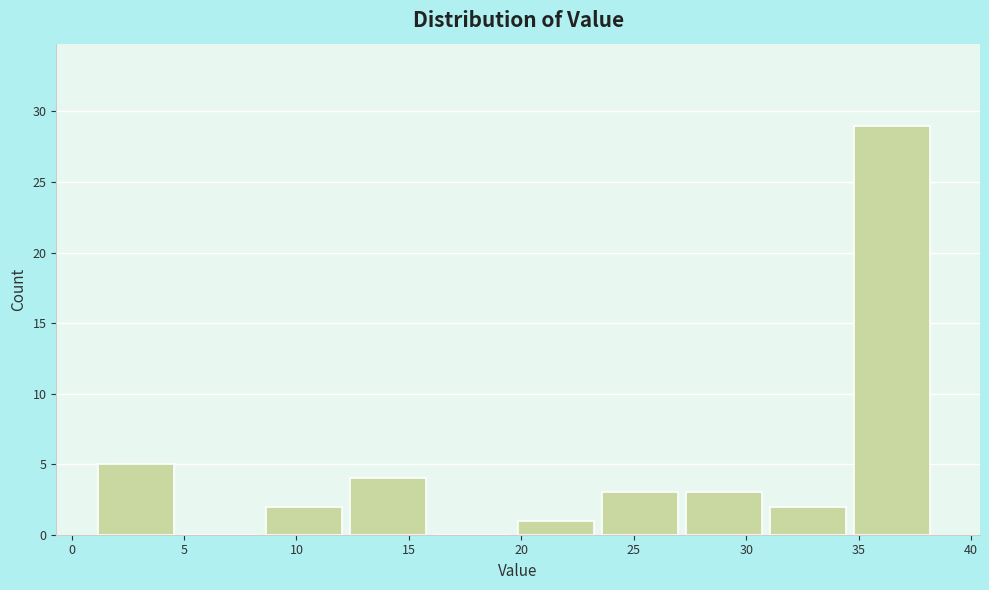

Reading left to right, transcribe this chart: for each bar, give the range it covers on the x-axis and its height. Neither the bar edges nor the heights are printed on the chart, so give them approximately, as read against the axes.

1.0 to 5.0: 5
5.0 to 8.5: 0
8.5 to 12.5: 2
12.5 to 16.0: 4
16.0 to 20.0: 0
20.0 to 23.5: 1
23.5 to 27.5: 3
27.5 to 31.0: 3
31.0 to 35.0: 2
35.0 to 38.5: 29